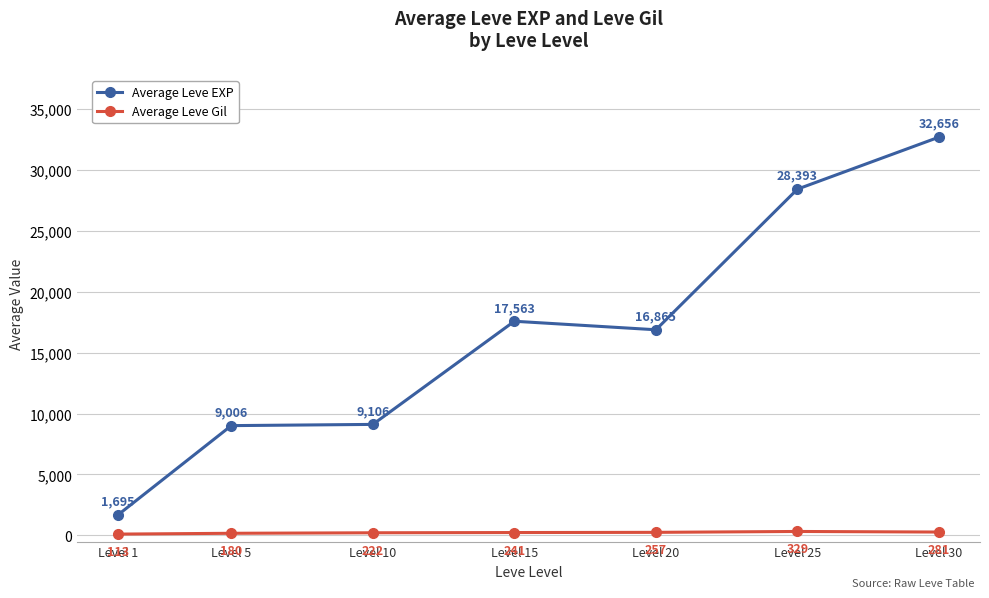

The value of Average Leve EXP at Level 15 is 17563.3. True or false?

True